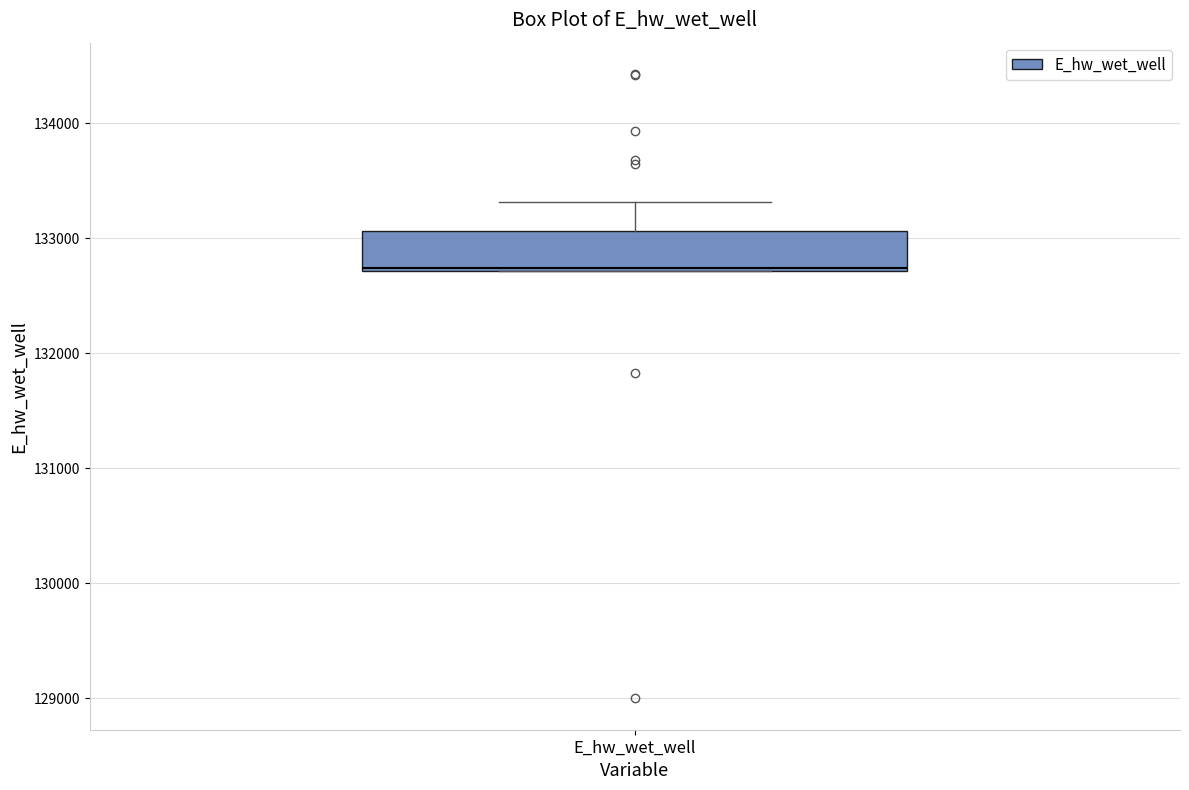

Read this box plot against the y-axis: the position of the median line, the range covered by the box, and the ends of both whiskers. The values are not printed on the chart, so give them approximately, as read against the axis.

median 132700, box 132700 to 133100, whiskers 132700 to 133300